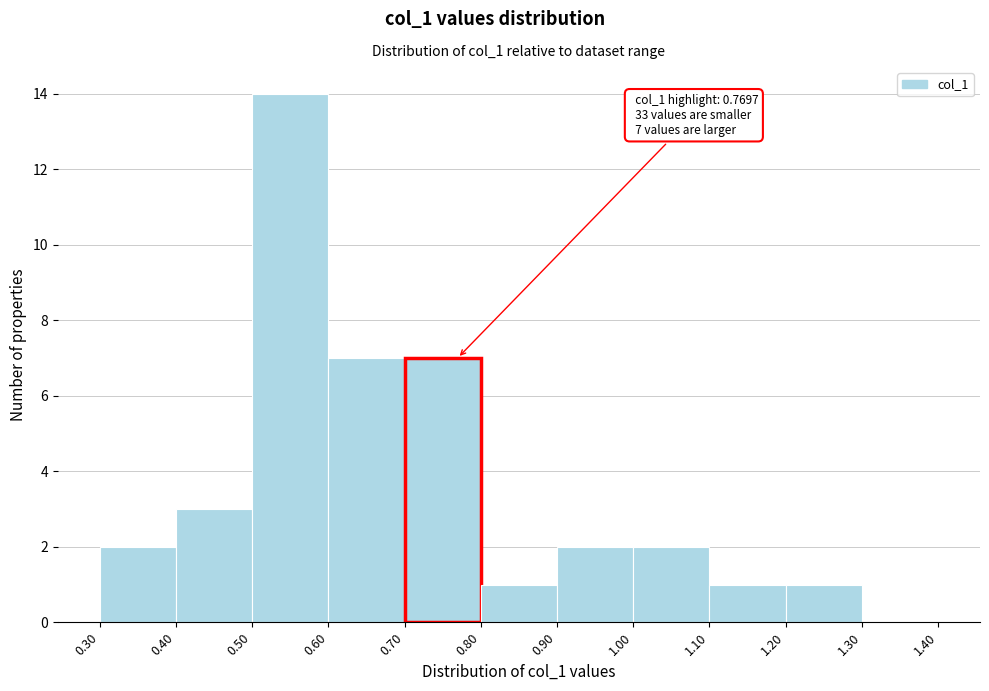

Over which range of the x-axis is the bar tallest?

0.50 to 0.60